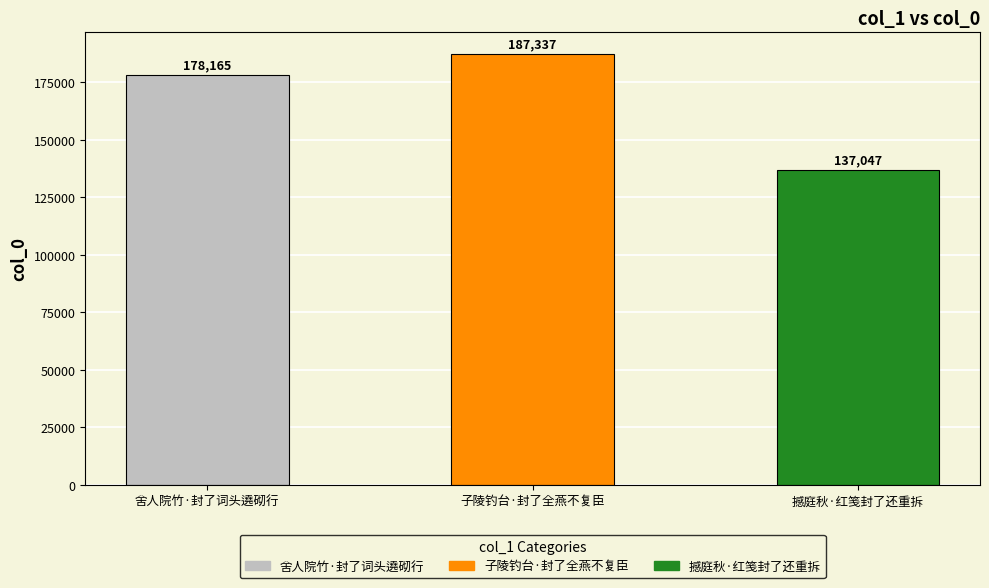

What is the label of the 2nd bar from the right?

子陵钓台·封了全燕不复臣